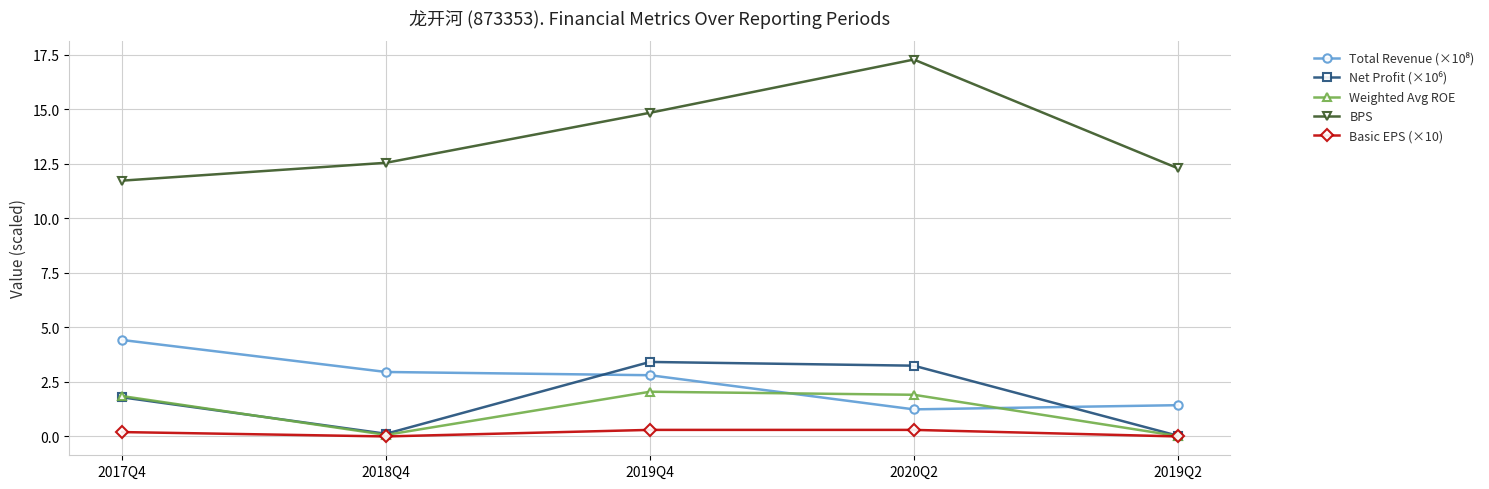

Which series has the largest total across all categories?

BPS